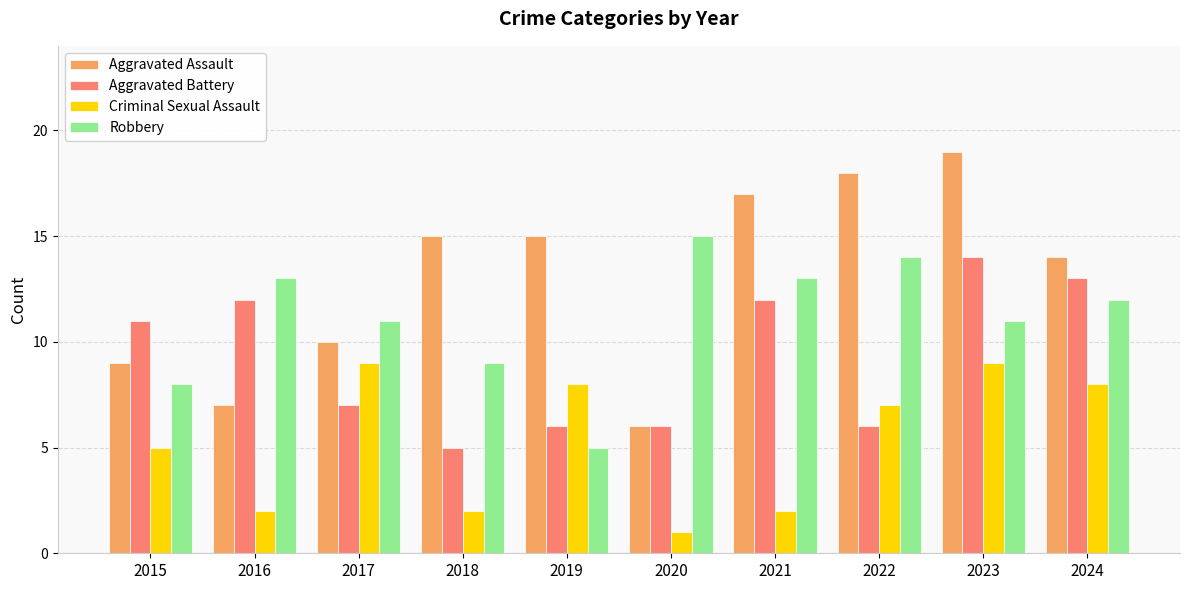

Reading left to right, transcribe all the data shown in this chart.

Aggravated Assault: 9	7	10	15	15	6	17	18	19	14
Aggravated Battery: 11	12	7	5	6	6	12	6	14	13
Criminal Sexual Assault: 5	2	9	2	8	1	2	7	9	8
Robbery: 8	13	11	9	5	15	13	14	11	12